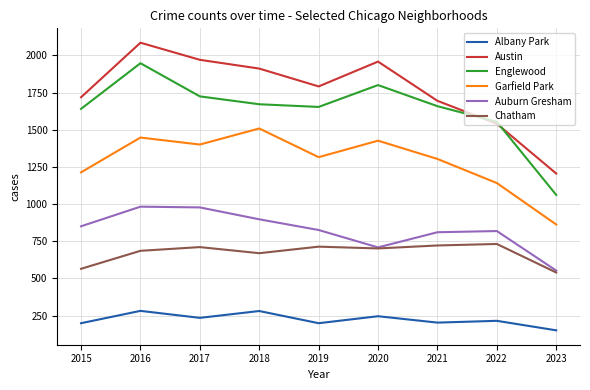

What is the difference between the maximum and second lowest values in the Auburn Gresham series?

274